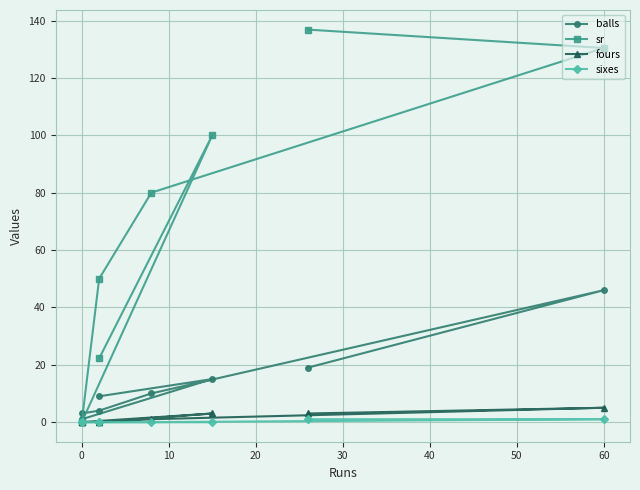

Which series has the largest range (max minus min)?

sr